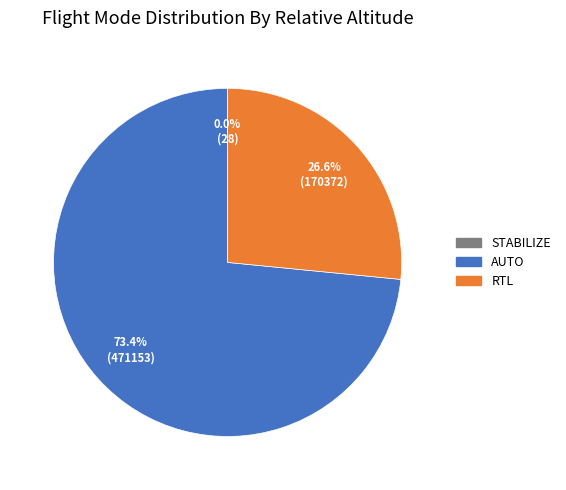

True or false: AUTO accounts for 57% of the total.

False